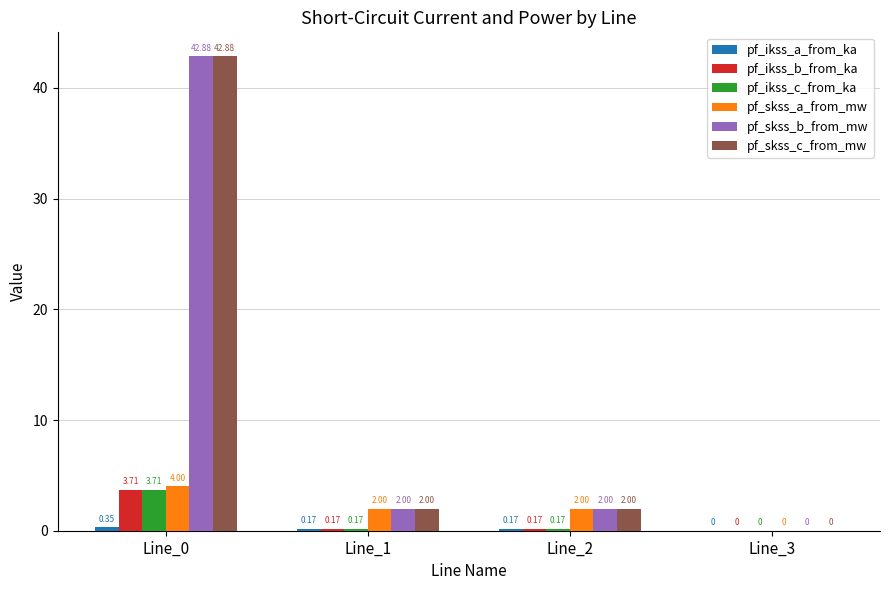

What is the spread (max minus min) of values at Line_2?

1.8